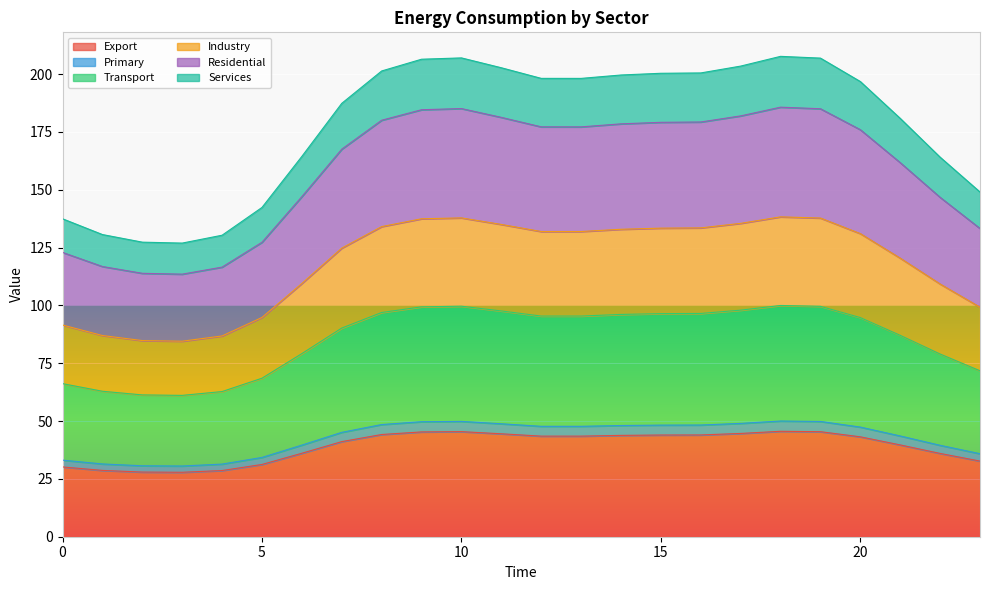

At which label does Industry reach its minimum?

3